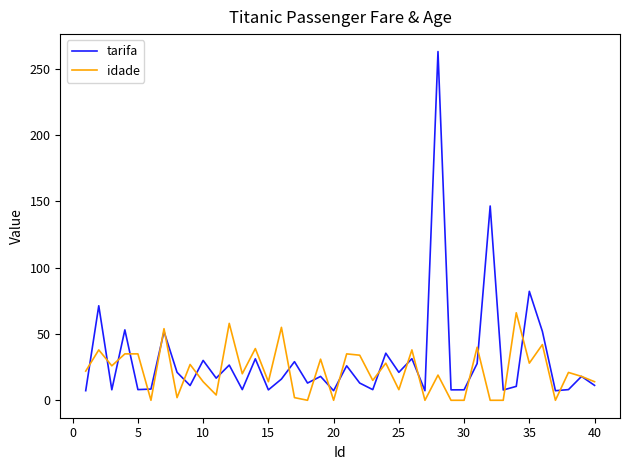

Does the chart have visible grid lines?

No